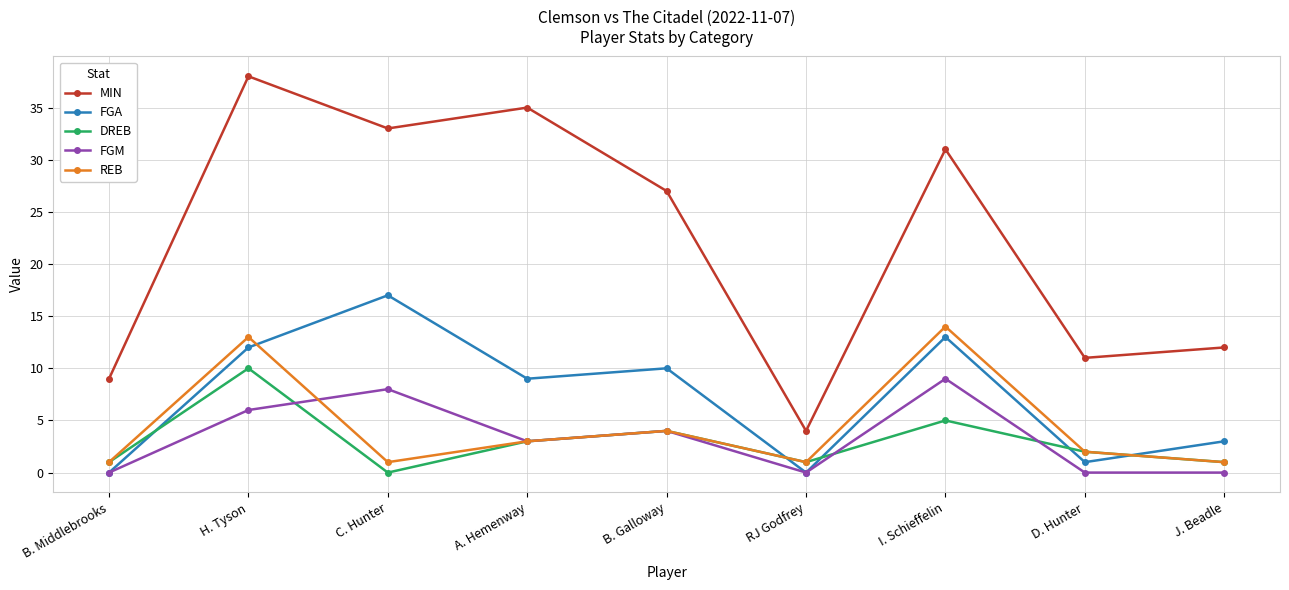

True or false: FGM and REB intersect in this chart.

True